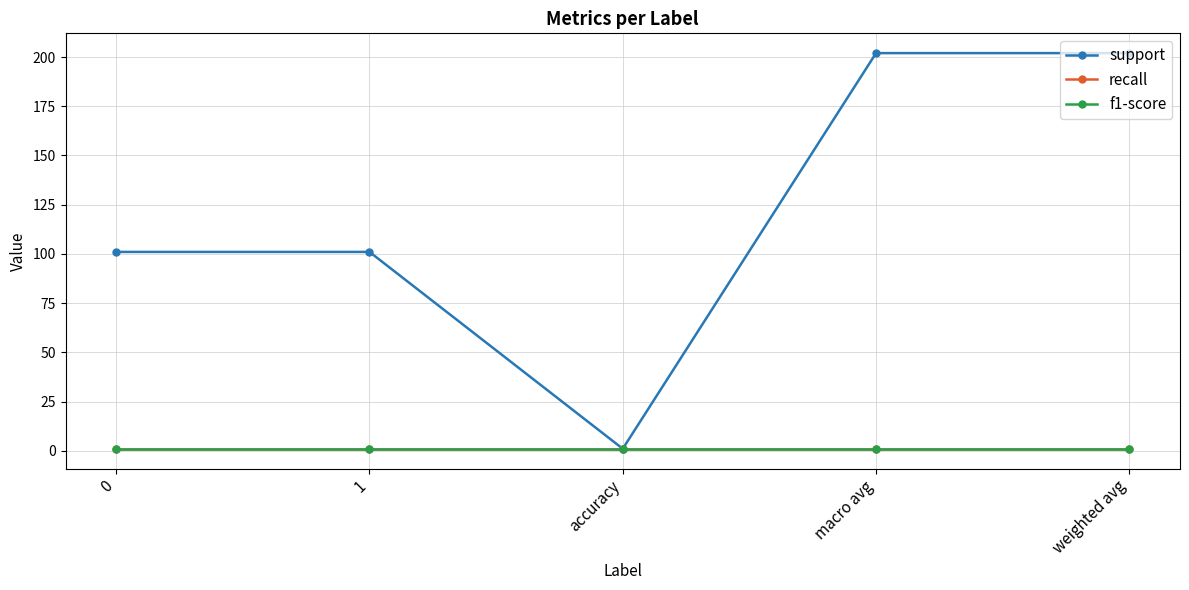

Is this an area chart (filled region under the line)?

No